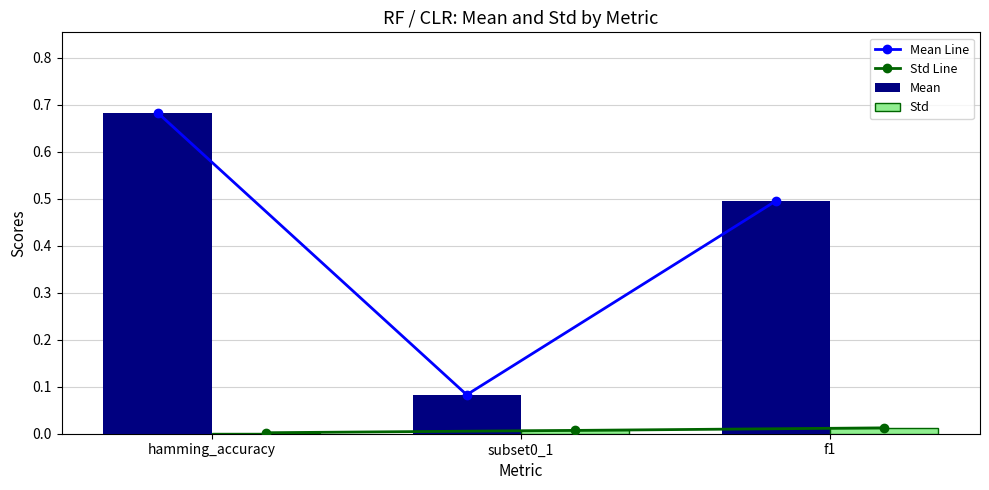

Is the value of Mean Line at subset0_1 greater than the value of Std at hamming_accuracy?

Yes